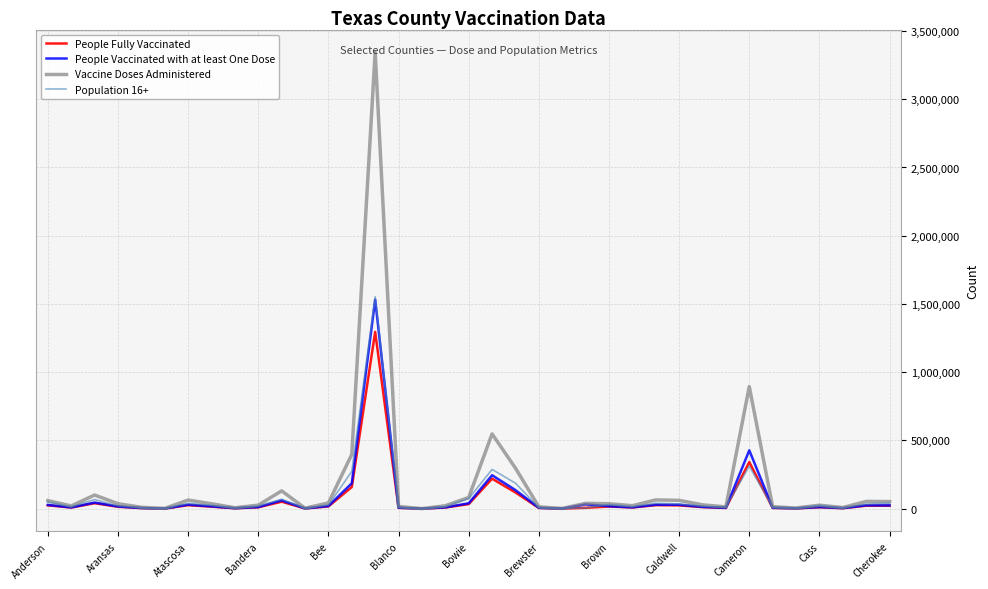

Does the chart display data point markers on the line(s)?

No